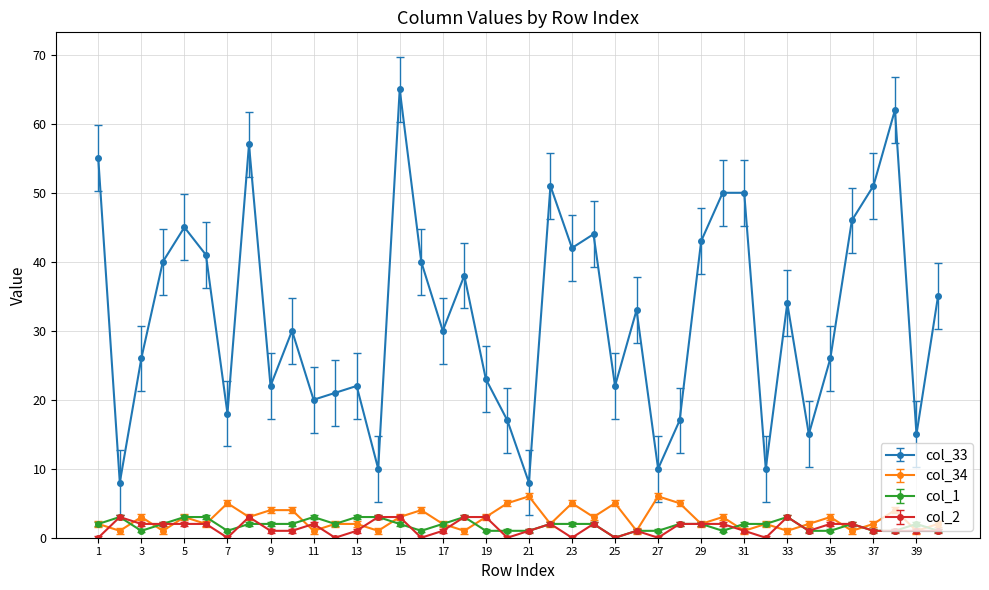

What is the value of the col_33 point at the 23rd from the left?

42